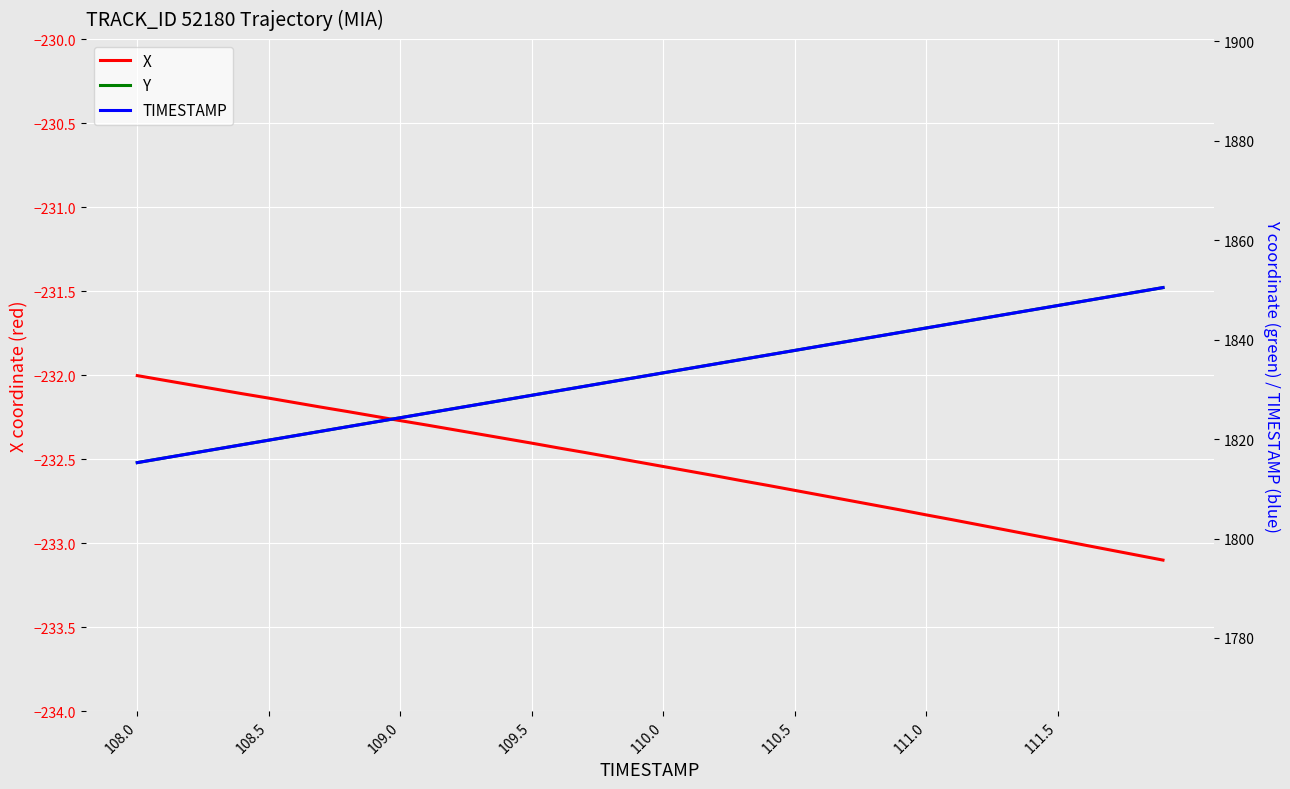

How many values in the TIMESTAMP series are below 1833?

20